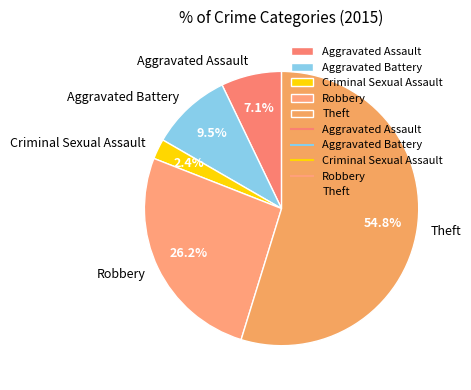

What percentage is the Theft slice, to the nearest percent?

55%